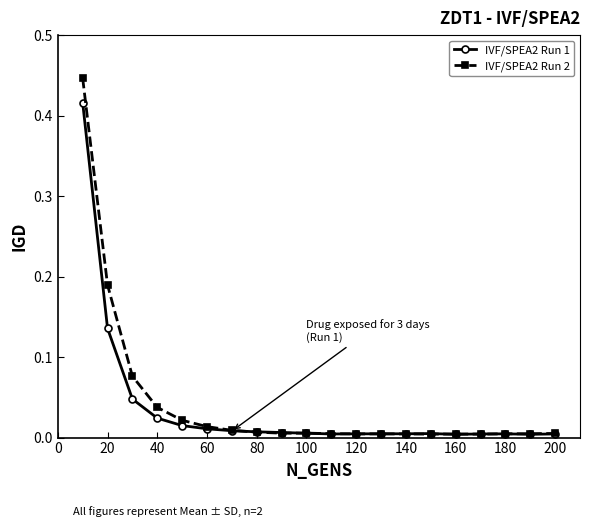

How many categories are shown in the chart?

20